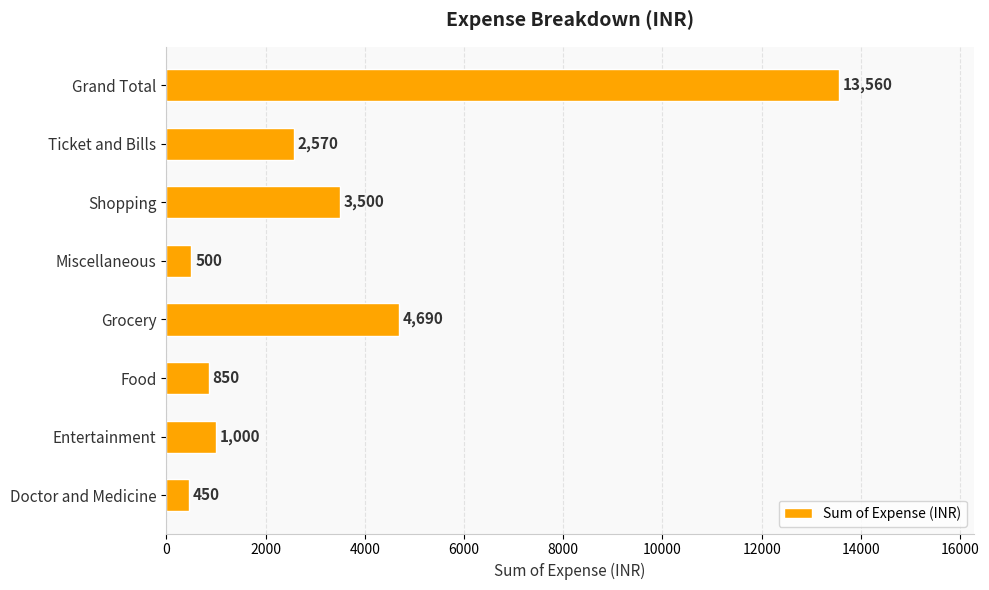

Reading top to bottom, transcribe all the data shown in this chart.

13560	2570	3500	500	4690	850	1000	450